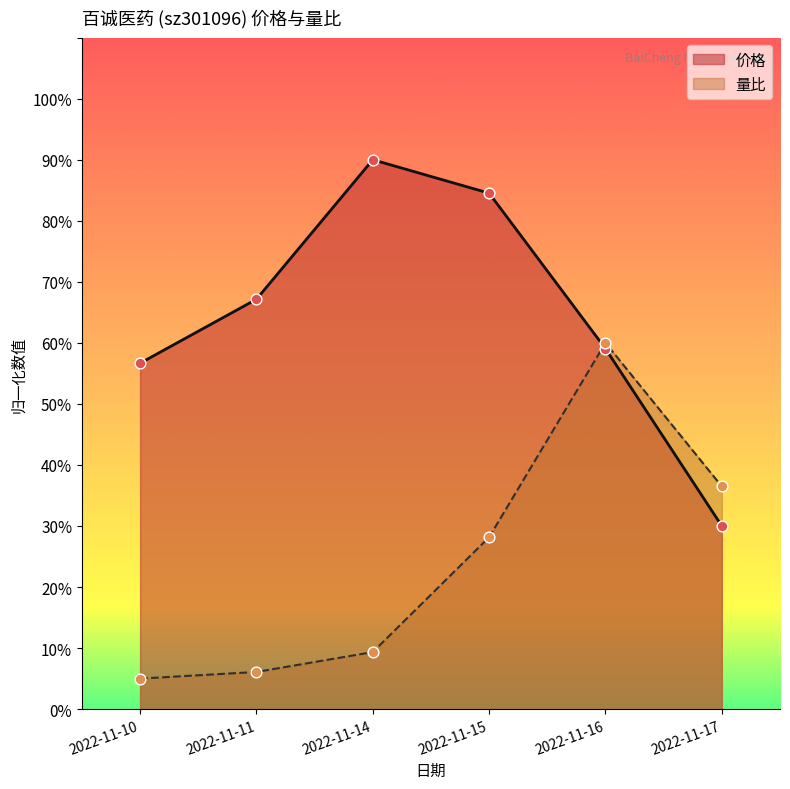

Which series contains the lowest Y value?

量比